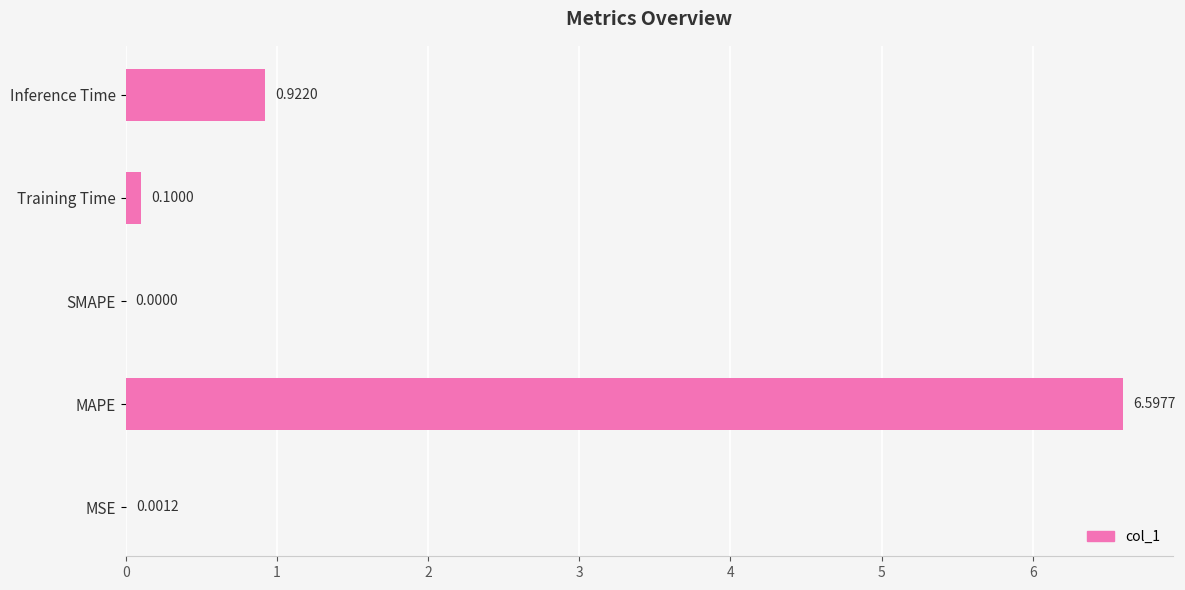

What is the sum of all values?

7.6